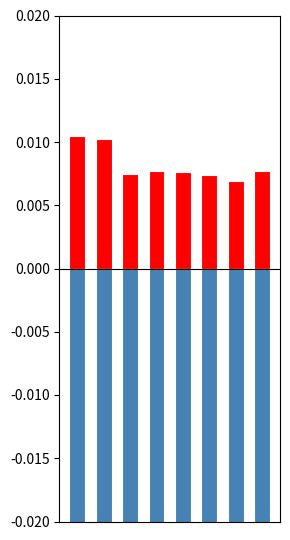

How many bars are there in total?

16